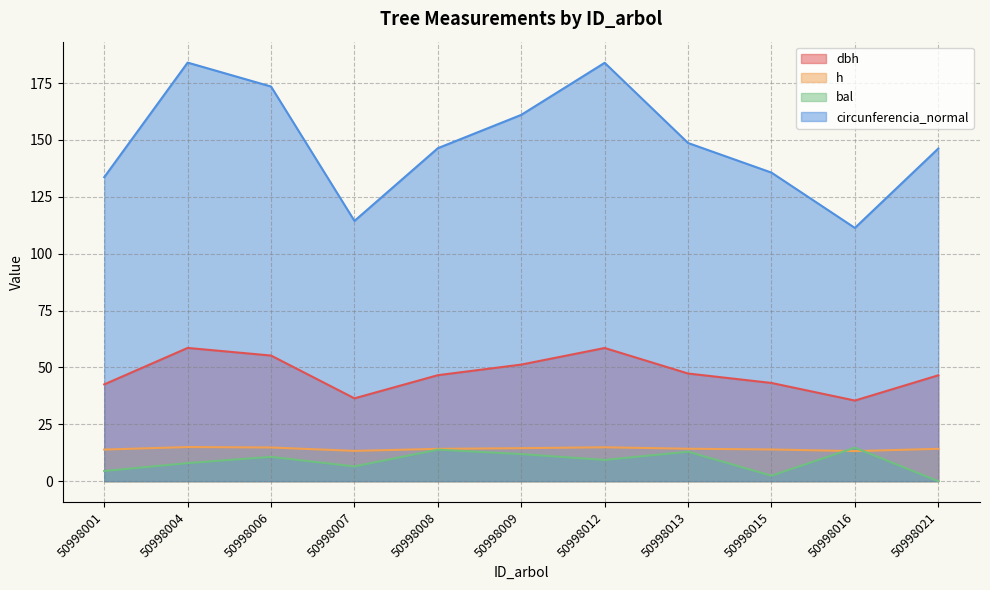

Which series has the largest total across all categories?

circunferencia_normal